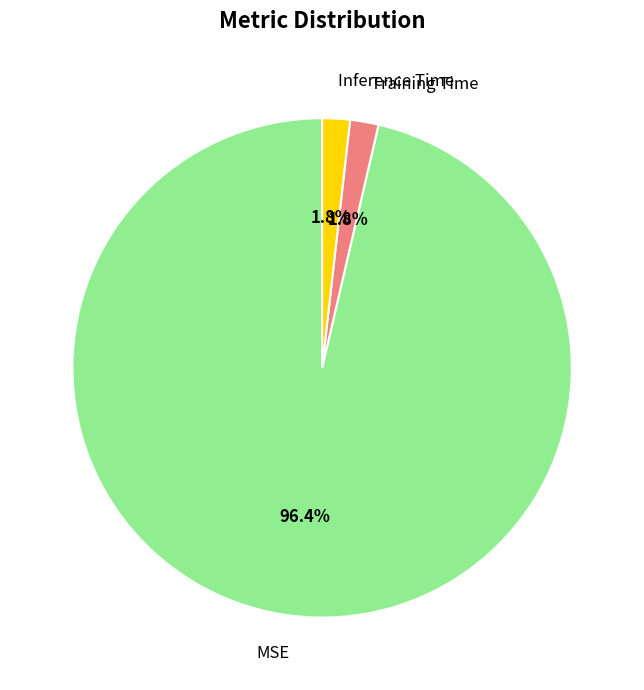

What percentage is NOT represented by Inference Time?

98.2%